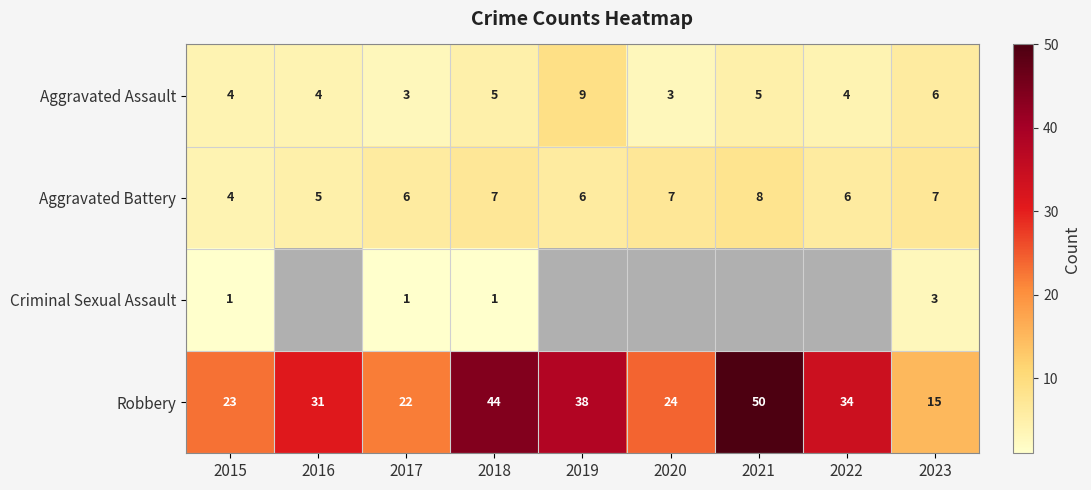

What is the greatest value displayed?

50